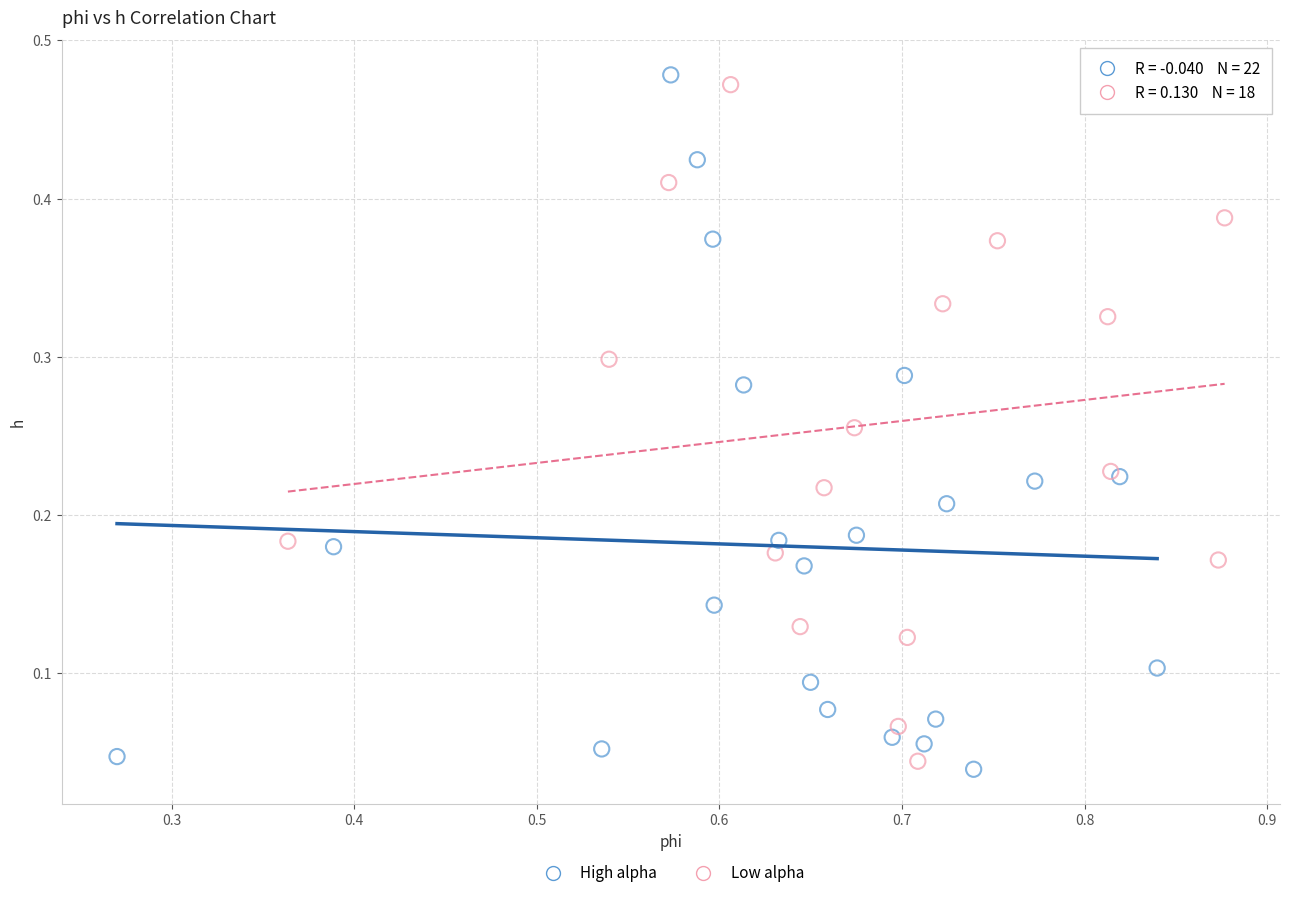

What are all the series names shown in the legend?

High alpha, Low alpha